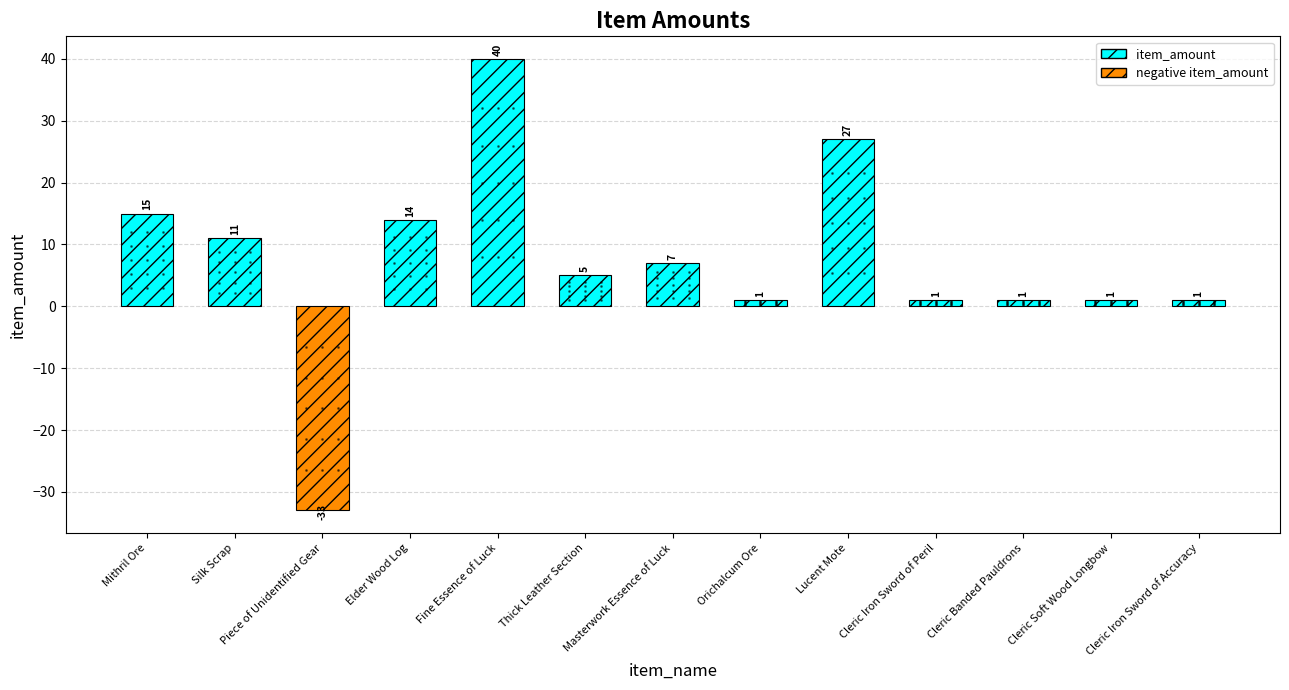

What is the sum of all values?

91